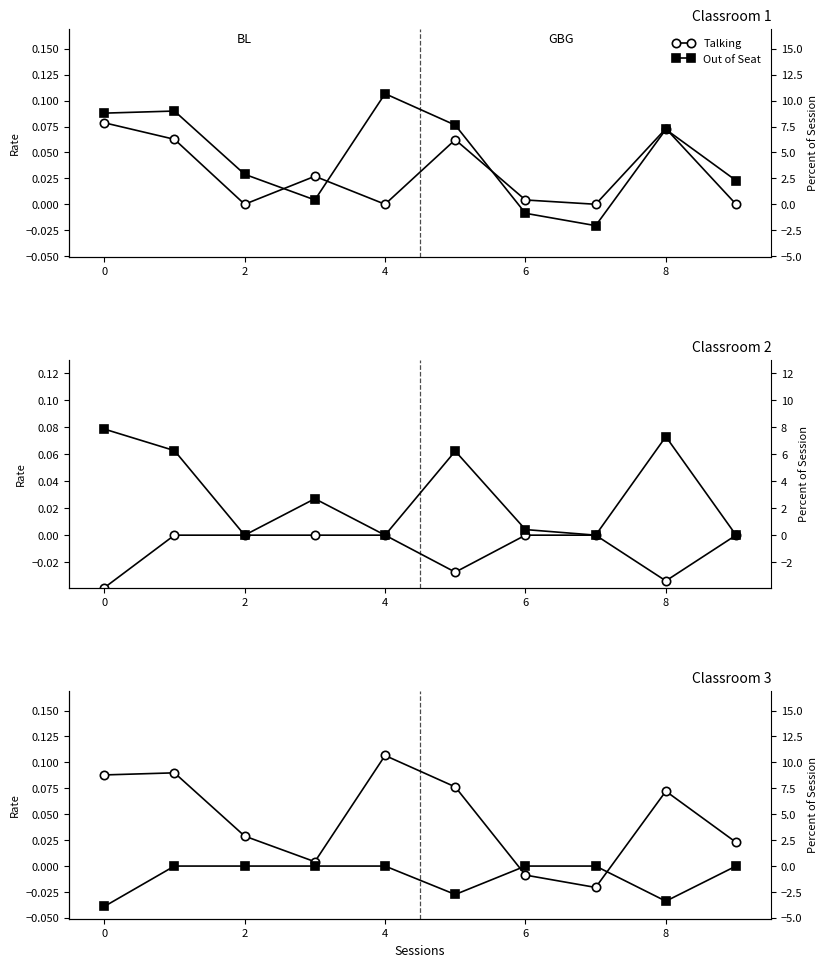

How many data points in Out of Seat are less than 0?

3